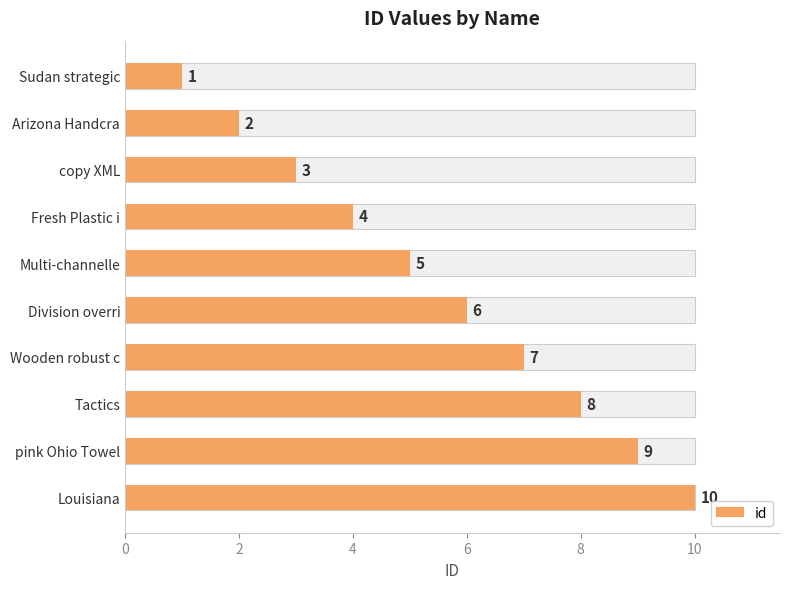

How many data points are less than 6?

5